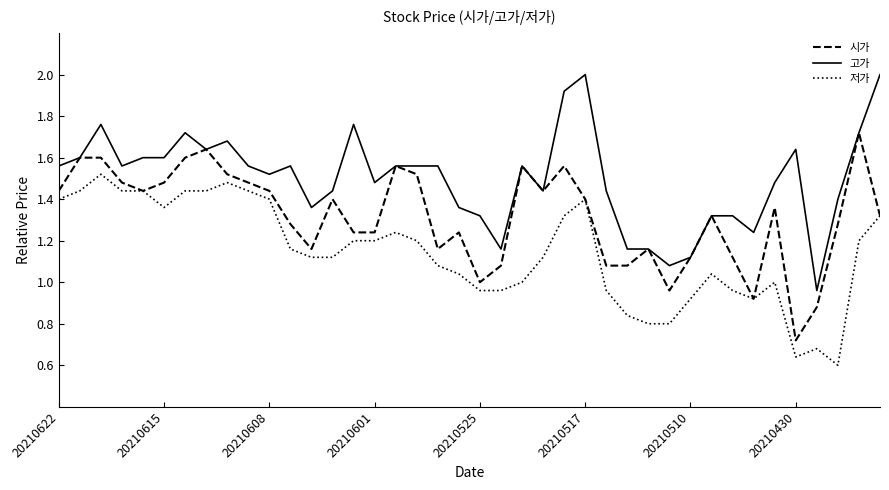

Which series has the largest total across all categories?

고가